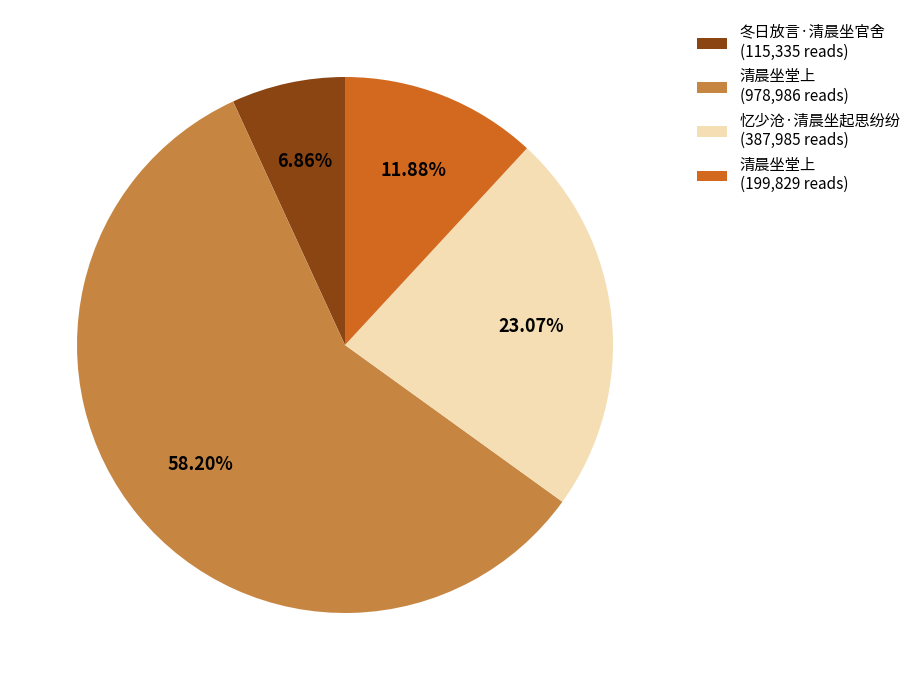

Which slice is the largest?

清晨坐堂上 (978,986 reads)